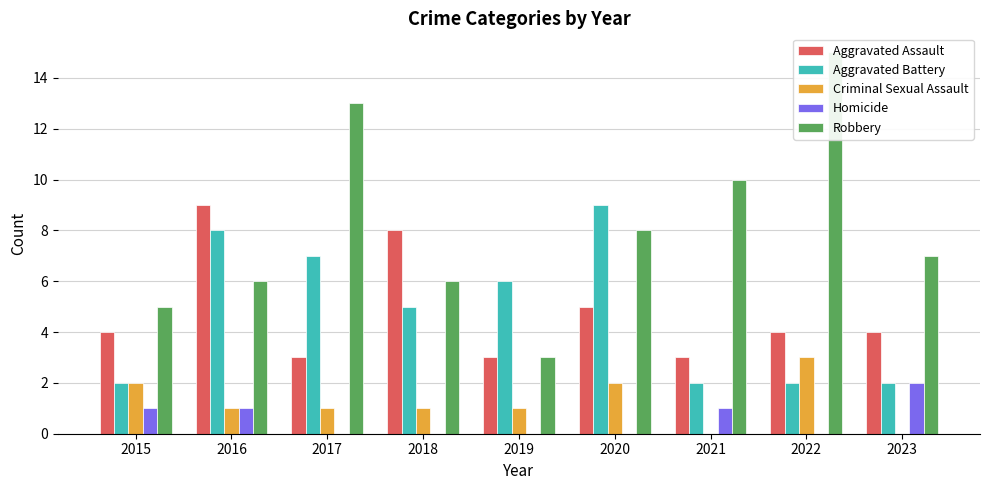

Rank the series at 2021 from highest to lowest value.

Robbery, Aggravated Assault, Aggravated Battery, Homicide, Criminal Sexual Assault